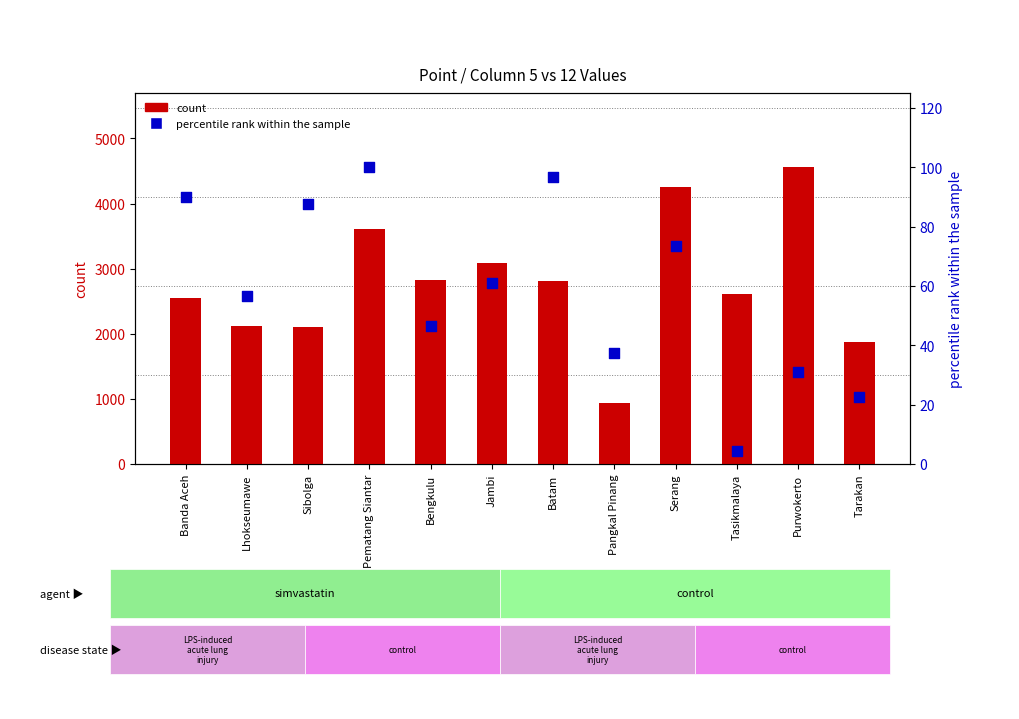

Is the value of count at Tarakan greater than the value of percentile rank within the sample at Tasikmalaya?

Yes